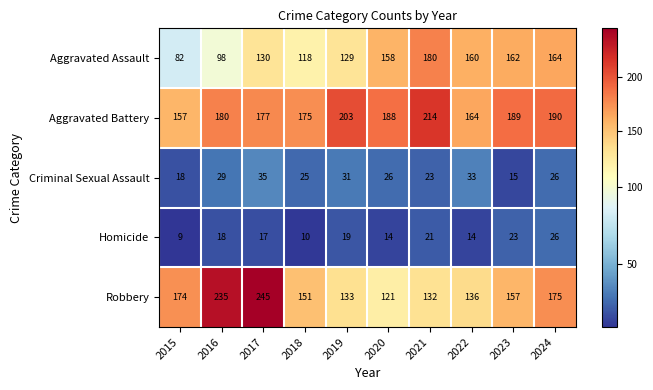

Rank the series by their maximum value, from lowest to highest.

Homicide, Criminal Sexual Assault, Aggravated Assault, Aggravated Battery, Robbery